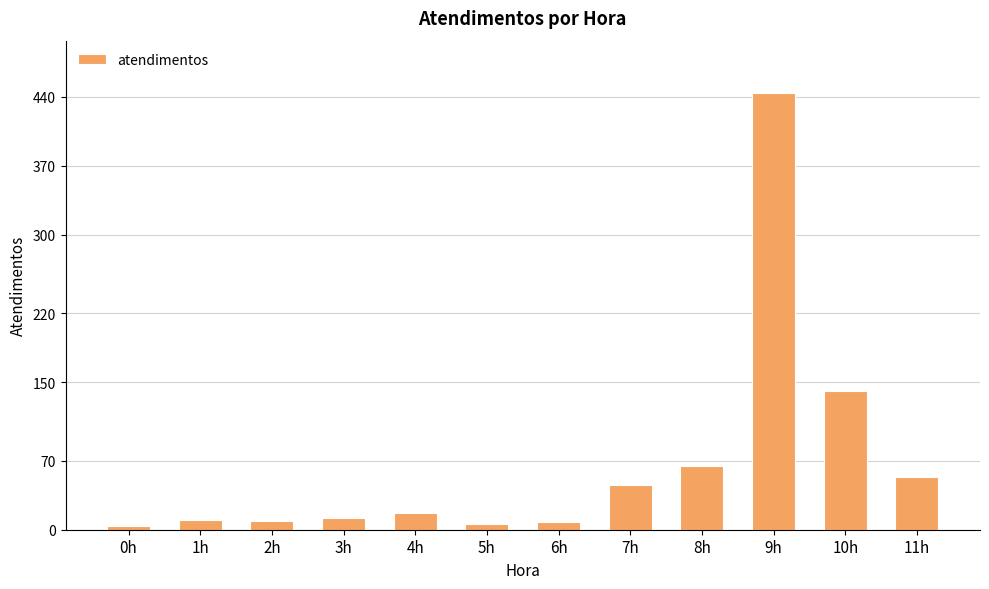

Is it true that the value at 8h is 65?

True